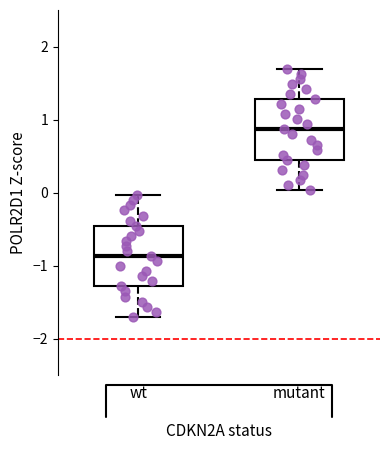

Where does the upper whisker of the box for wt end on the y-axis? The values are not printed on the chart, so give them approximately, as read against the axis.

0.0